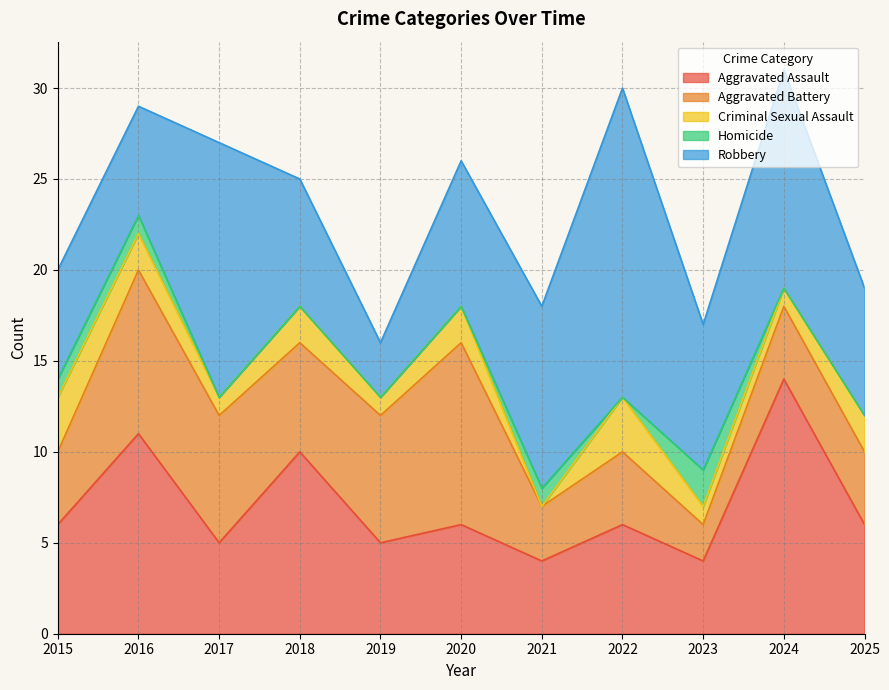

What is the sum of the Robbery values at 2022 and 2023?

25